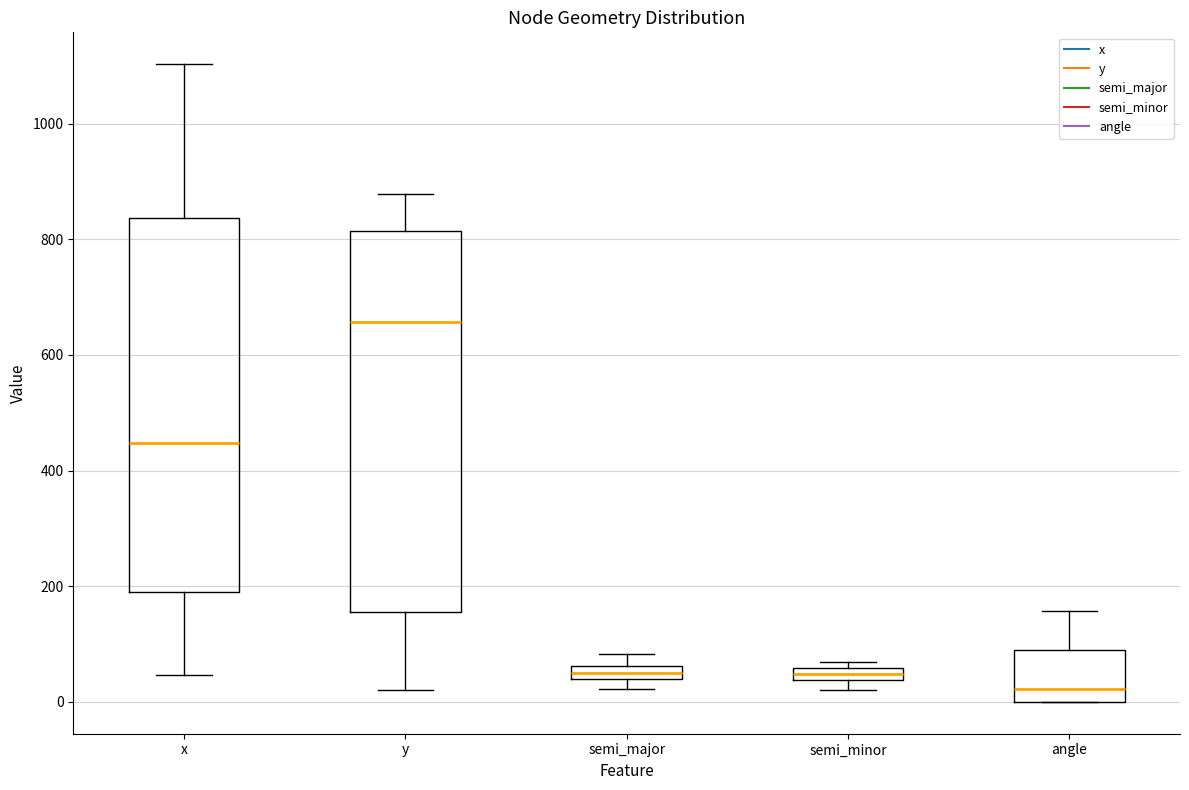

Which box has the lowest median line?

angle